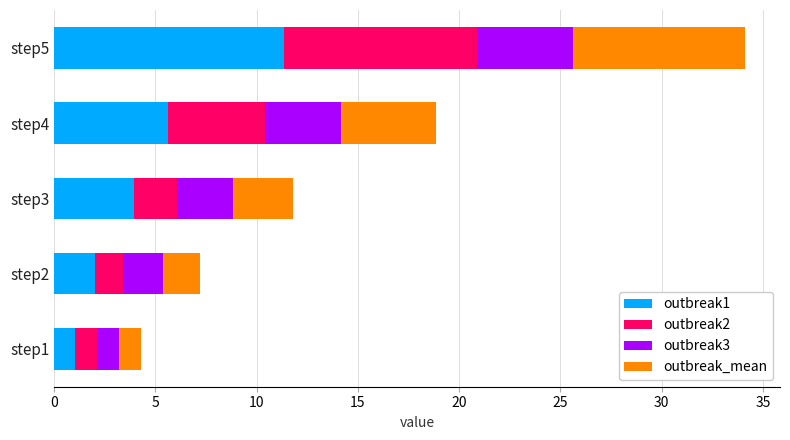

List the labels in order of outbreak1 value, smallest first.

step1, step2, step3, step4, step5